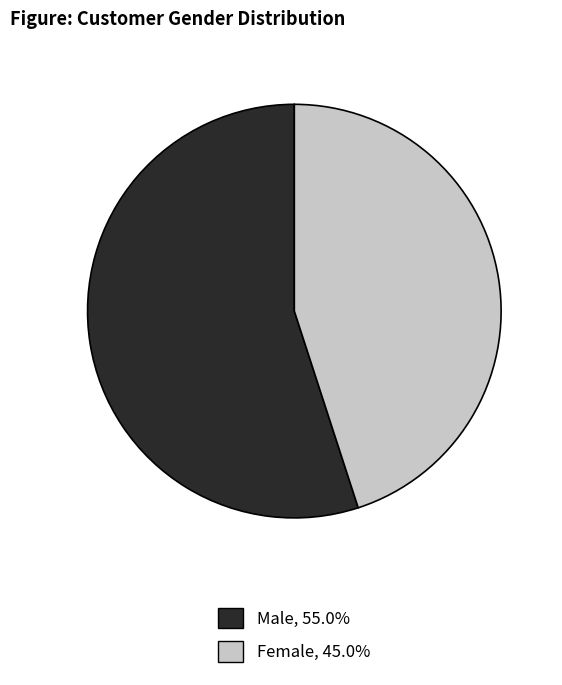

What is the largest slice in the pie chart?

Male